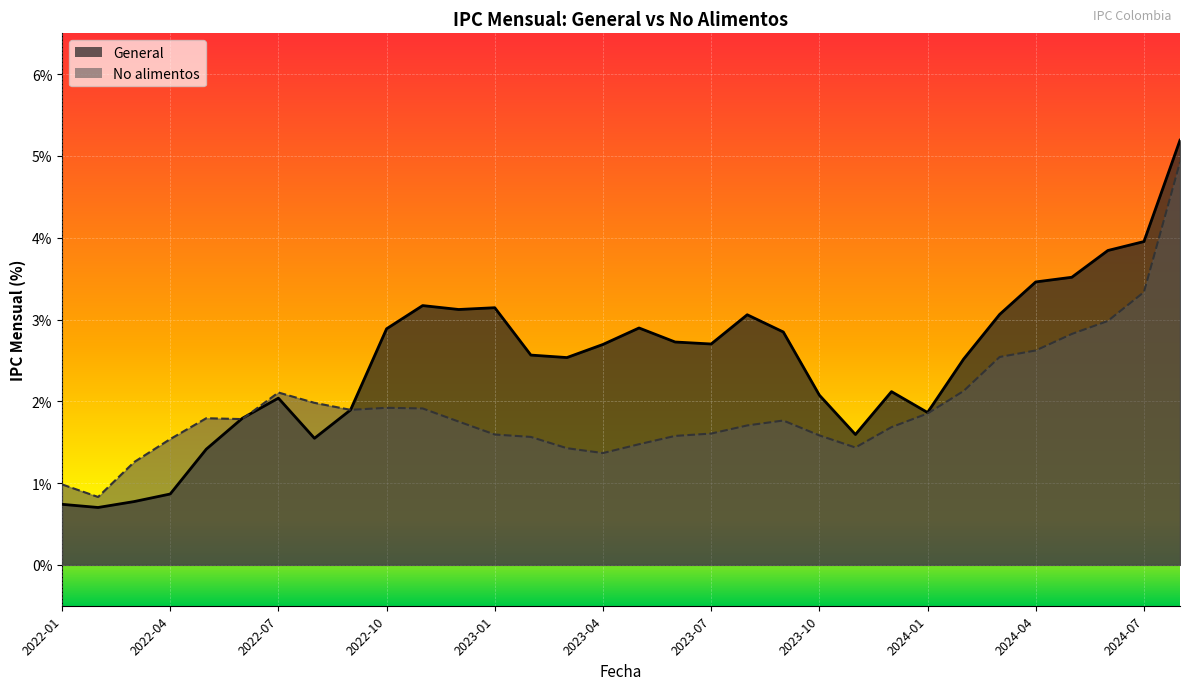

What is the minimum value shown in the chart?

0.7